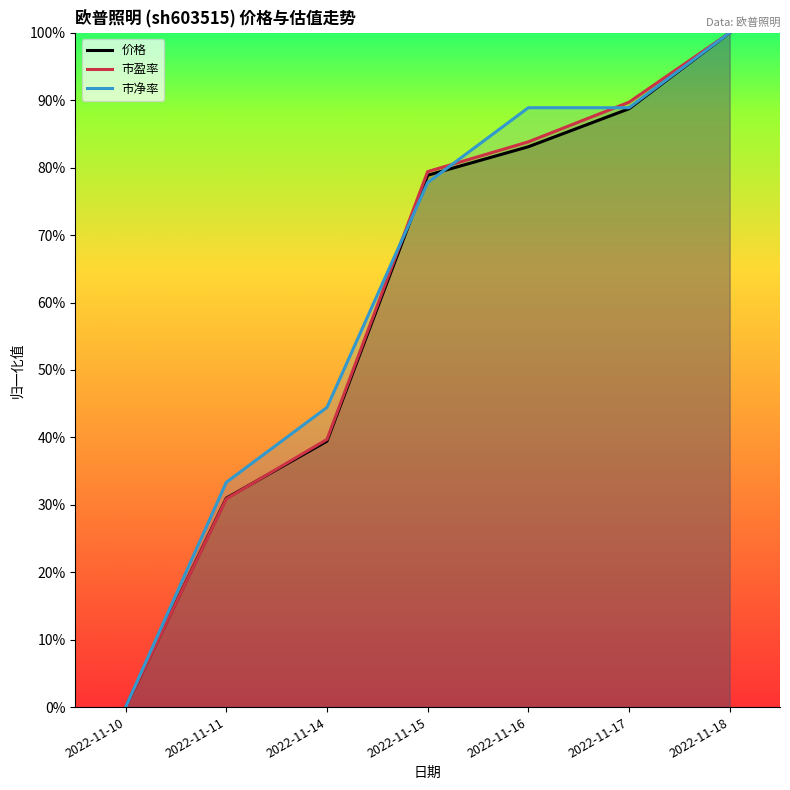

At which category does the chart reach its minimum across all series?

2022-11-10